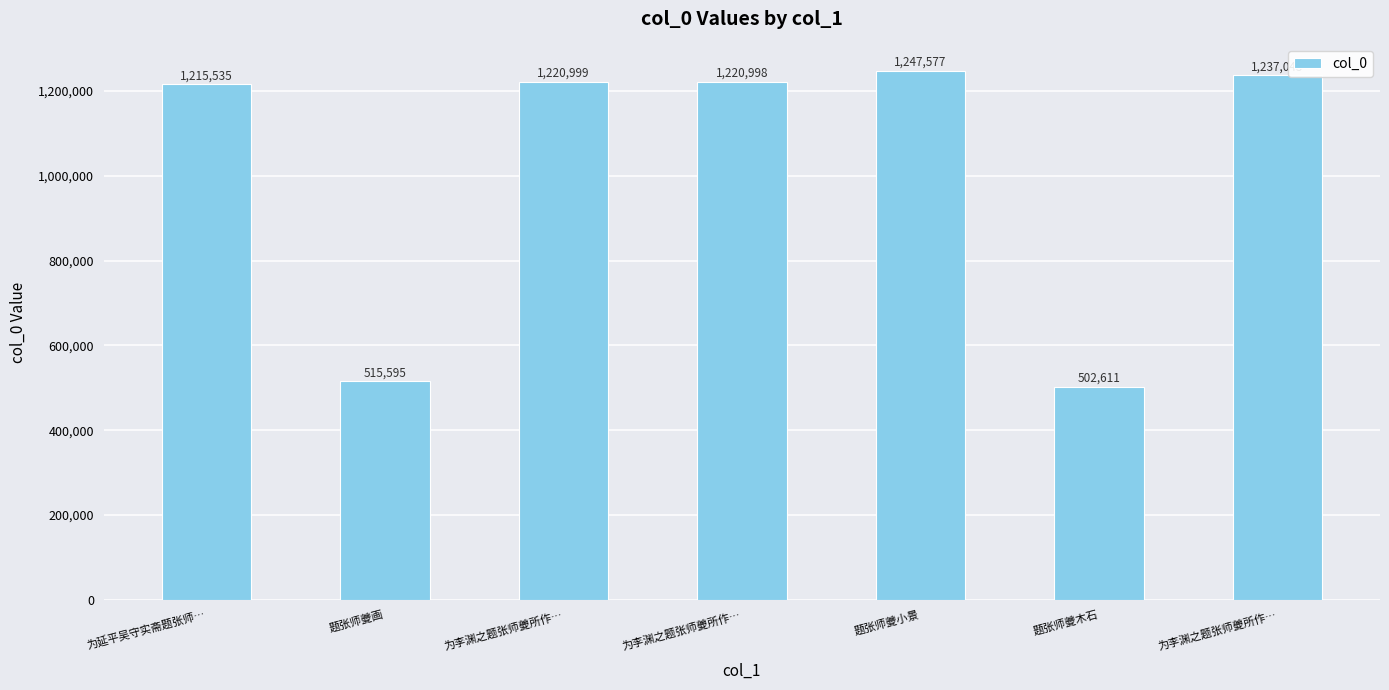

True or false: the data shows 368235 at 为李渊之题张师夔所作….

False